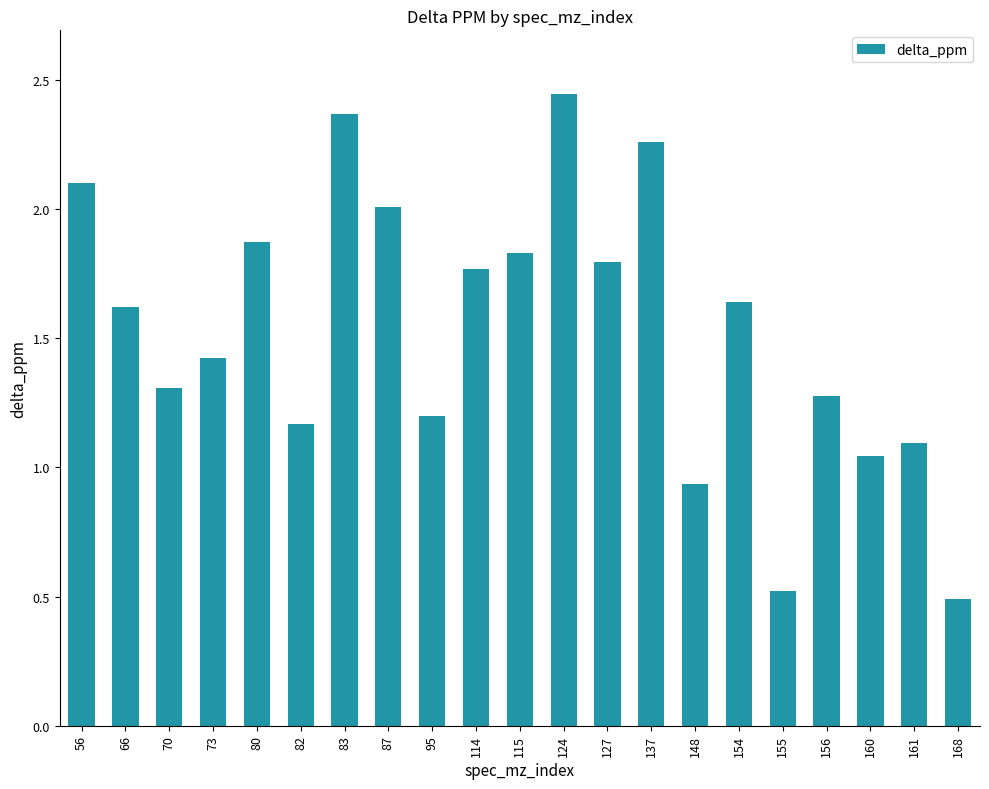

What is the value of the 8th bar from the left?

2.0